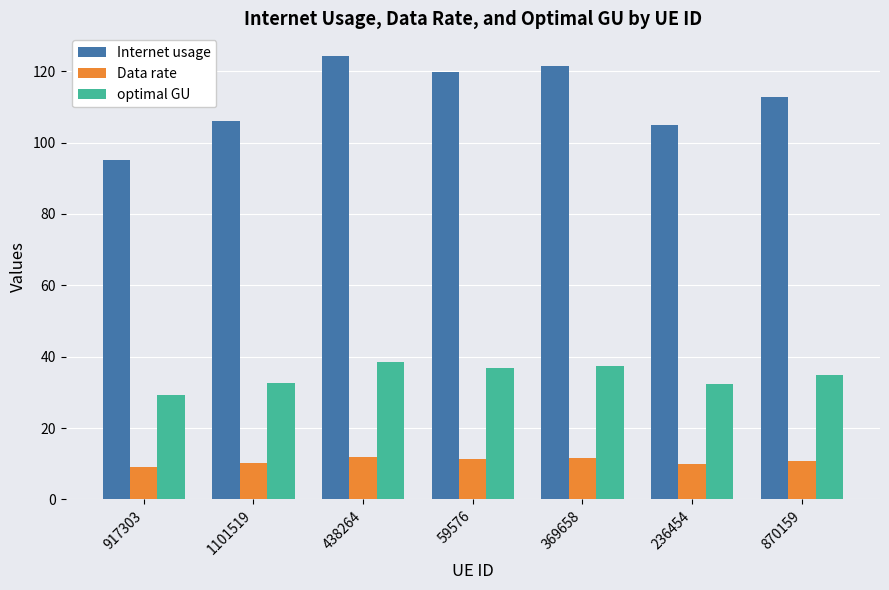

What is the label of the 2nd bar from the right?

236454